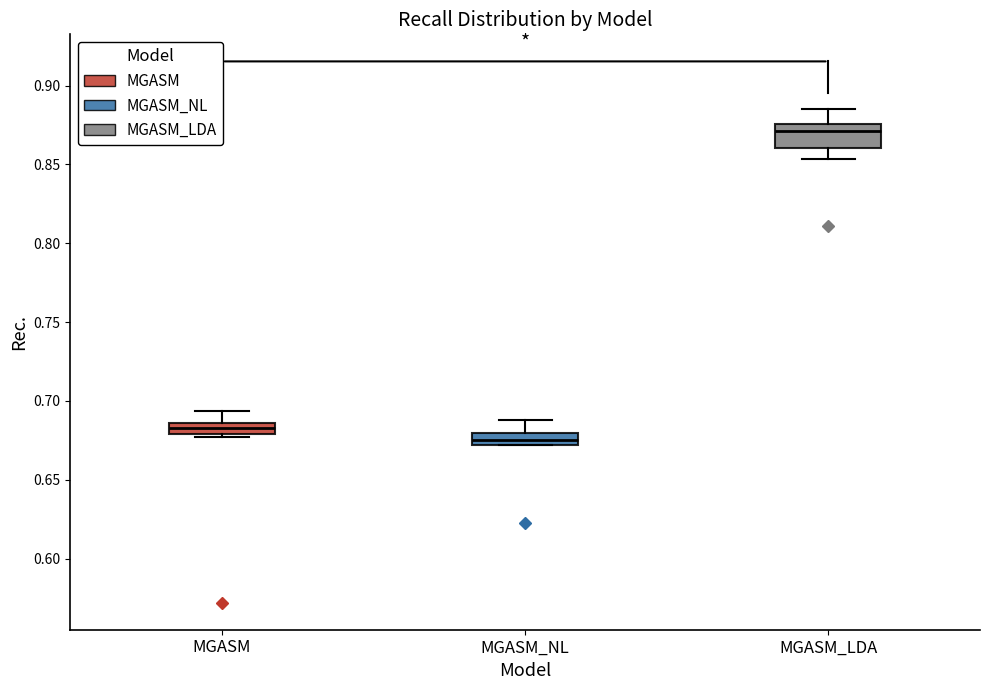

Where is the upper edge of the box for MGASM_LDA on the y-axis? The values are not printed on the chart, so give them approximately, as read against the axis.

0.875